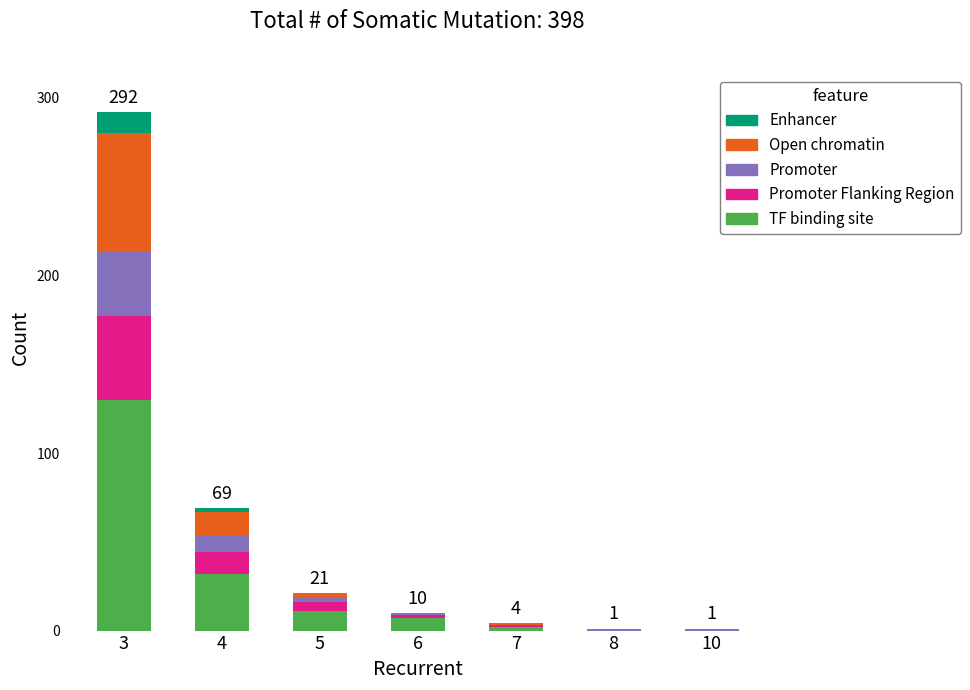

At which category is the sum across all series the highest?

3